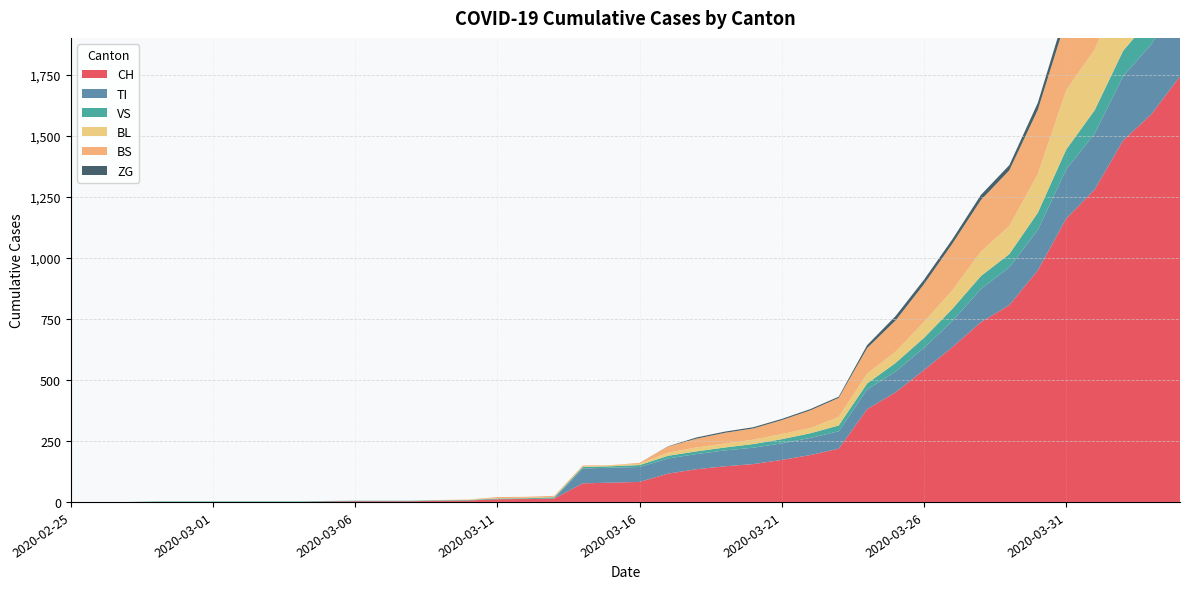

Reading right to left, list all the values displayed in this chart.

CH: 2020-04-04=1742	2020-04-03=1588	2020-04-02=1480	2020-04-01=1279	2020-03-31=1160	2020-03-30=948	2020-03-29=806	2020-03-28=736	2020-03-27=634	2020-03-26=540	2020-03-25=449	2020-03-24=380	2020-03-23=218	2020-03-22=192	2020-03-21=172	2020-03-20=155	2020-03-19=146	2020-03-18=134	2020-03-17=116	2020-03-16=82	2020-03-15=79	2020-03-14=76	2020-03-13=14	2020-03-12=12	2020-03-11=11	2020-03-10=6	2020-03-09=5	2020-03-08=3	2020-03-07=3	2020-03-06=3	2020-03-05=2	2020-03-04=0	2020-03-03=0	2020-03-02=0	2020-03-01=0	2020-02-29=0	2020-02-28=0	2020-02-27=0	2020-02-26=0	2020-02-25=0
TI: 2020-04-04=314	2020-04-03=287	2020-04-02=263	2020-04-01=229	2020-03-31=202	2020-03-30=165	2020-03-29=155	2020-03-28=136	2020-03-27=107	2020-03-26=91	2020-03-25=85	2020-03-24=80	2020-03-23=71	2020-03-22=70	2020-03-21=68	2020-03-20=67	2020-03-19=65	2020-03-18=62	2020-03-17=62	2020-03-16=61	2020-03-15=61	2020-03-14=61	2020-03-13=0	2020-03-12=0	2020-03-11=0	2020-03-10=0	2020-03-09=0	2020-03-08=0	2020-03-07=0	2020-03-06=0	2020-03-05=0	2020-03-04=0	2020-03-03=0	2020-03-02=0	2020-03-01=0	2020-02-29=0	2020-02-28=0	2020-02-27=0	2020-02-26=0	2020-02-25=0
VS: 2020-04-04=112	2020-04-03=109	2020-04-02=104	2020-04-01=96	2020-03-31=81	2020-03-30=71	2020-03-29=54	2020-03-28=53	2020-03-27=50	2020-03-26=41	2020-03-25=35	2020-03-24=25	2020-03-23=24	2020-03-22=19	2020-03-21=17	2020-03-20=15	2020-03-19=12	2020-03-18=11	2020-03-17=11	2020-03-16=8	2020-03-15=6	2020-03-14=6	2020-03-13=5	2020-03-12=3	2020-03-11=3	2020-03-10=2	2020-03-09=2	2020-03-08=2	2020-03-07=2	2020-03-06=2	2020-03-05=2	2020-03-04=2	2020-03-03=2	2020-03-02=2	2020-03-01=2	2020-02-29=2	2020-02-28=2	2020-02-27=0	2020-02-26=0	2020-02-25=0
BL: 2020-04-04=298	2020-04-03=266	2020-04-02=262	2020-04-01=249	2020-03-31=242	2020-03-30=158	2020-03-29=115	2020-03-28=100	2020-03-27=76	2020-03-26=65	2020-03-25=46	2020-03-24=40	2020-03-23=35	2020-03-22=21	2020-03-21=21	2020-03-20=18	2020-03-19=16	2020-03-18=16	2020-03-17=13	2020-03-16=5	2020-03-15=5	2020-03-14=2	2020-03-13=2	2020-03-12=2	2020-03-11=2	2020-03-10=2	2020-03-09=1	2020-03-08=0	2020-03-07=0	2020-03-06=0	2020-03-05=0	2020-03-04=0	2020-03-03=0	2020-03-02=0	2020-03-01=0	2020-02-29=0	2020-02-28=0	2020-02-27=0	2020-02-26=0	2020-02-25=0
BS: 2020-04-04=434	2020-04-03=397	2020-04-02=350	2020-04-01=323	2020-03-31=292	2020-03-30=263	2020-03-29=228	2020-03-28=211	2020-03-27=191	2020-03-26=155	2020-03-25=128	2020-03-24=105	2020-03-23=78	2020-03-22=73	2020-03-21=57	2020-03-20=46	2020-03-19=44	2020-03-18=36	2020-03-17=25	2020-03-16=4	2020-03-15=0	2020-03-14=4	2020-03-13=4	2020-03-12=4	2020-03-11=4	2020-03-10=0	2020-03-09=0	2020-03-08=0	2020-03-07=0	2020-03-06=0	2020-03-05=0	2020-03-04=0	2020-03-03=0	2020-03-02=0	2020-03-01=0	2020-02-29=0	2020-02-28=0	2020-02-27=0	2020-02-26=0	2020-02-25=0
ZG: 2020-04-04=46	2020-04-03=44	2020-04-02=41	2020-04-01=40	2020-03-31=39	2020-03-30=29	2020-03-29=21	2020-03-28=21	2020-03-27=18	2020-03-26=18	2020-03-25=18	2020-03-24=12	2020-03-23=5	2020-03-22=5	2020-03-21=5	2020-03-20=5	2020-03-19=5	2020-03-18=5	2020-03-17=1	2020-03-16=0	2020-03-15=0	2020-03-14=0	2020-03-13=0	2020-03-12=0	2020-03-11=0	2020-03-10=0	2020-03-09=0	2020-03-08=0	2020-03-07=0	2020-03-06=0	2020-03-05=0	2020-03-04=0	2020-03-03=0	2020-03-02=0	2020-03-01=0	2020-02-29=0	2020-02-28=0	2020-02-27=0	2020-02-26=0	2020-02-25=0